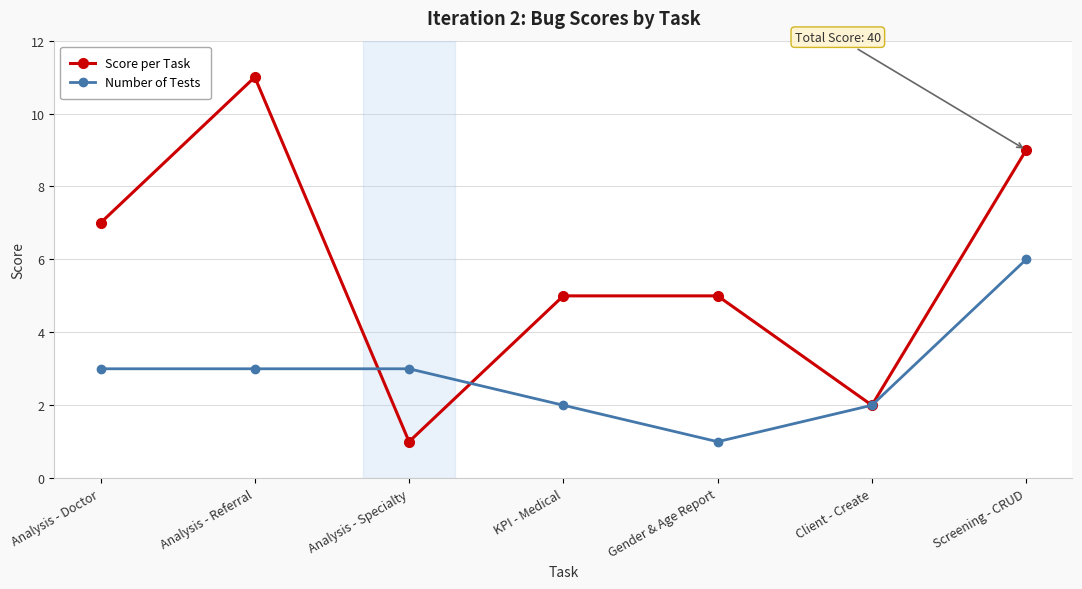

Which category has the lowest value in the Number of Tests series?

Gender & Age Report